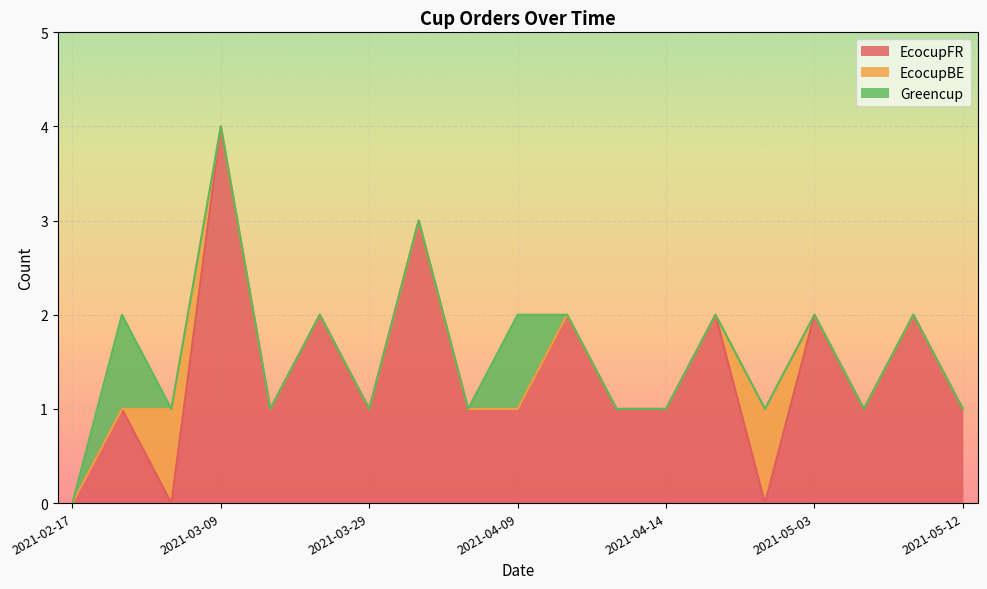

How many categories are shown in the chart?

19